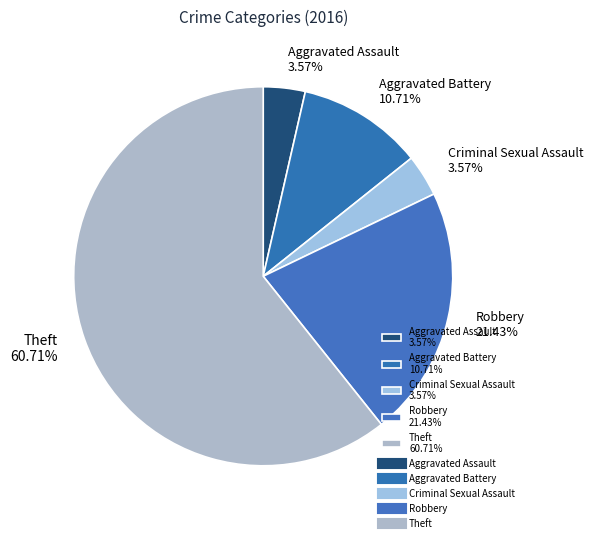

What is the majority slice?

Theft